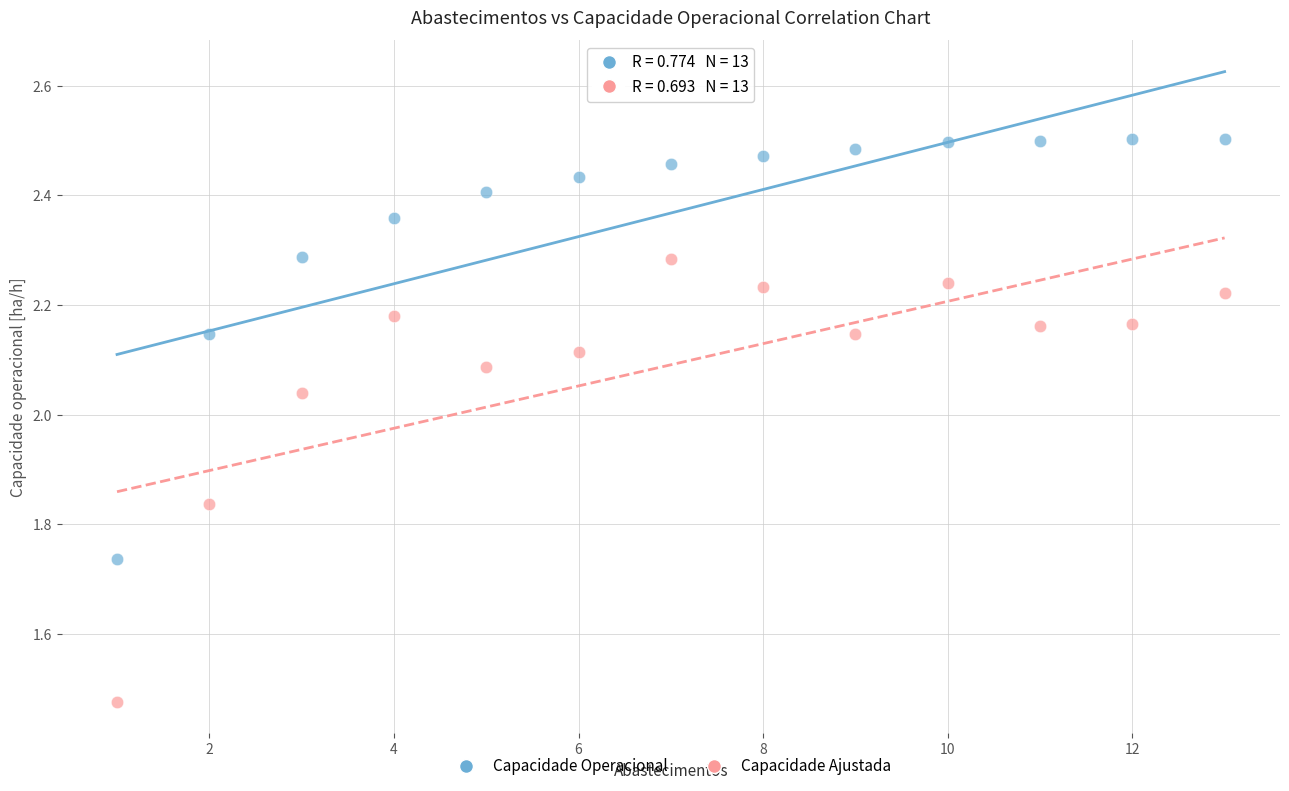

Across all data points, what is the range of X values (max minus min)?

12.0